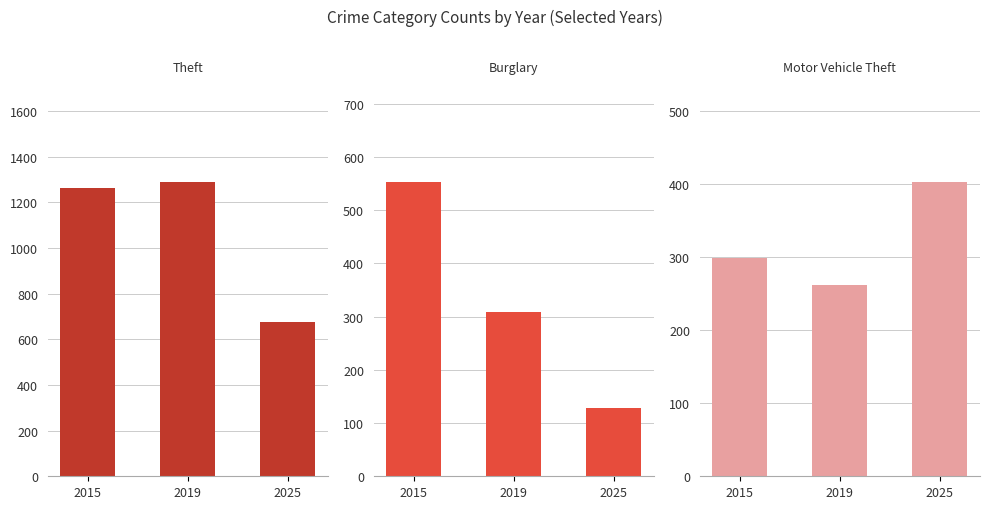

At which category is the sum across all series the highest?

2015